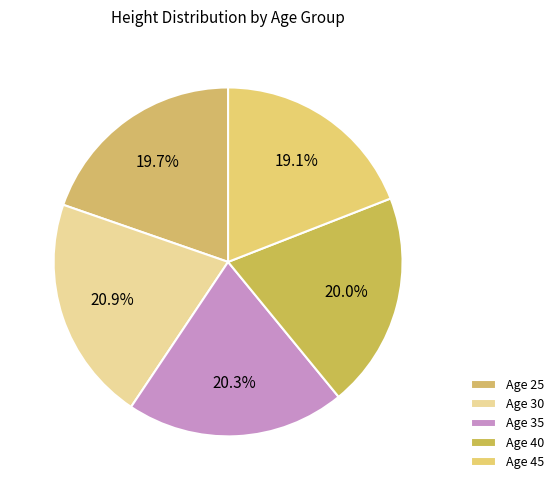

Count the number of slices in the pie.

5